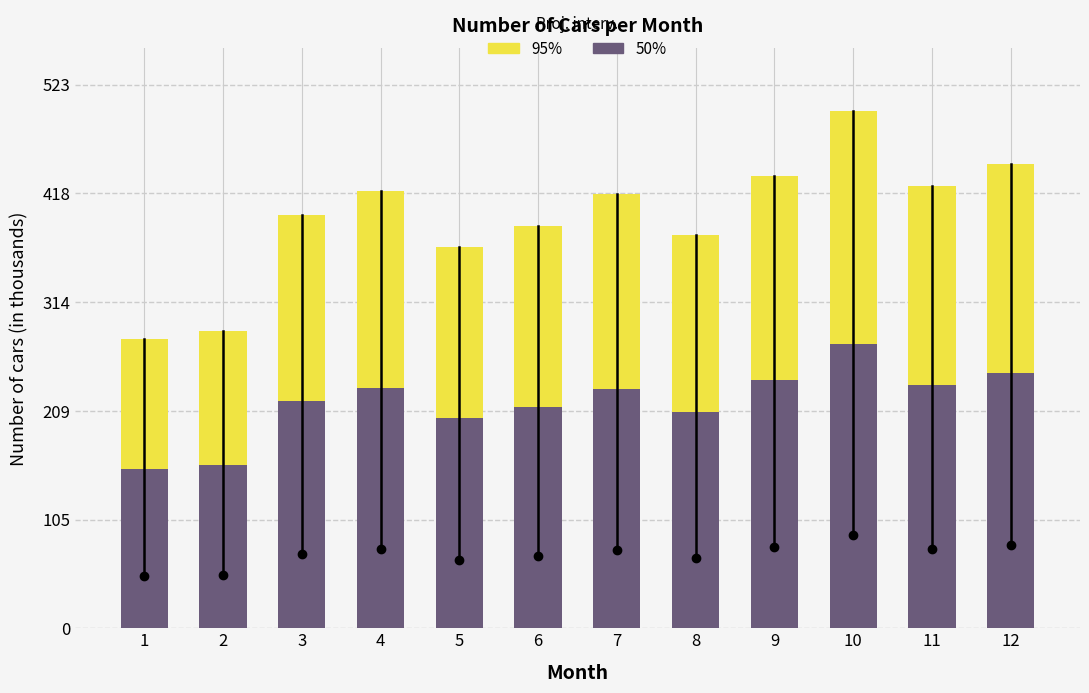

At which category is the sum across all series the highest?

10